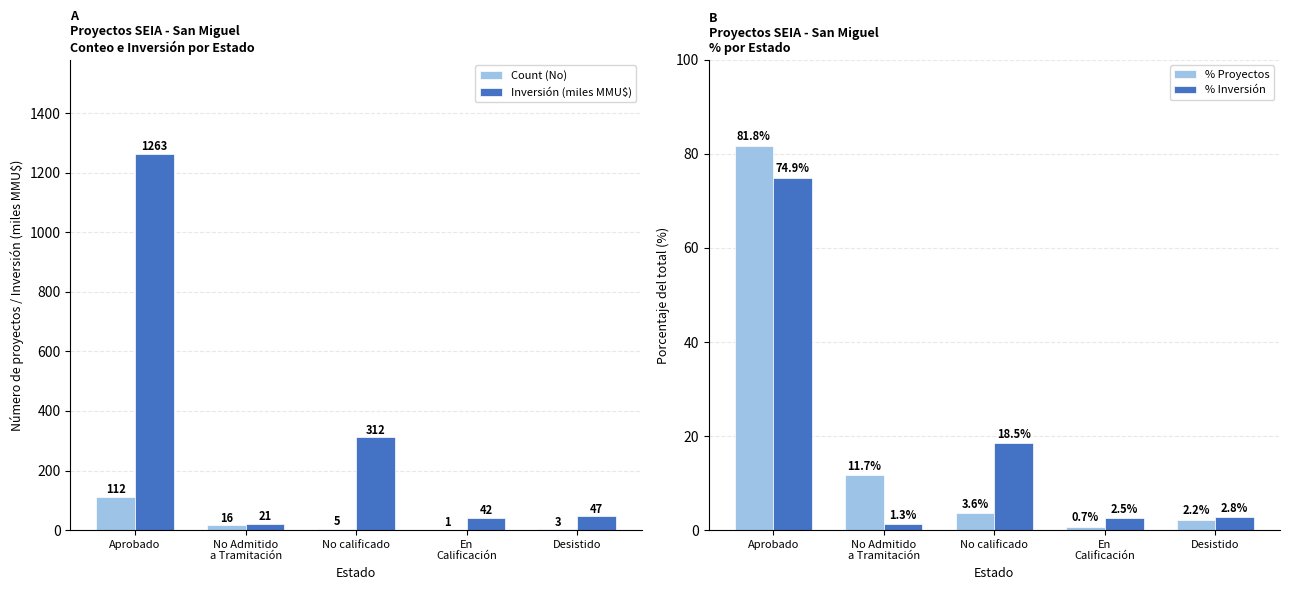

What is the minimum value shown in the chart?

0.7